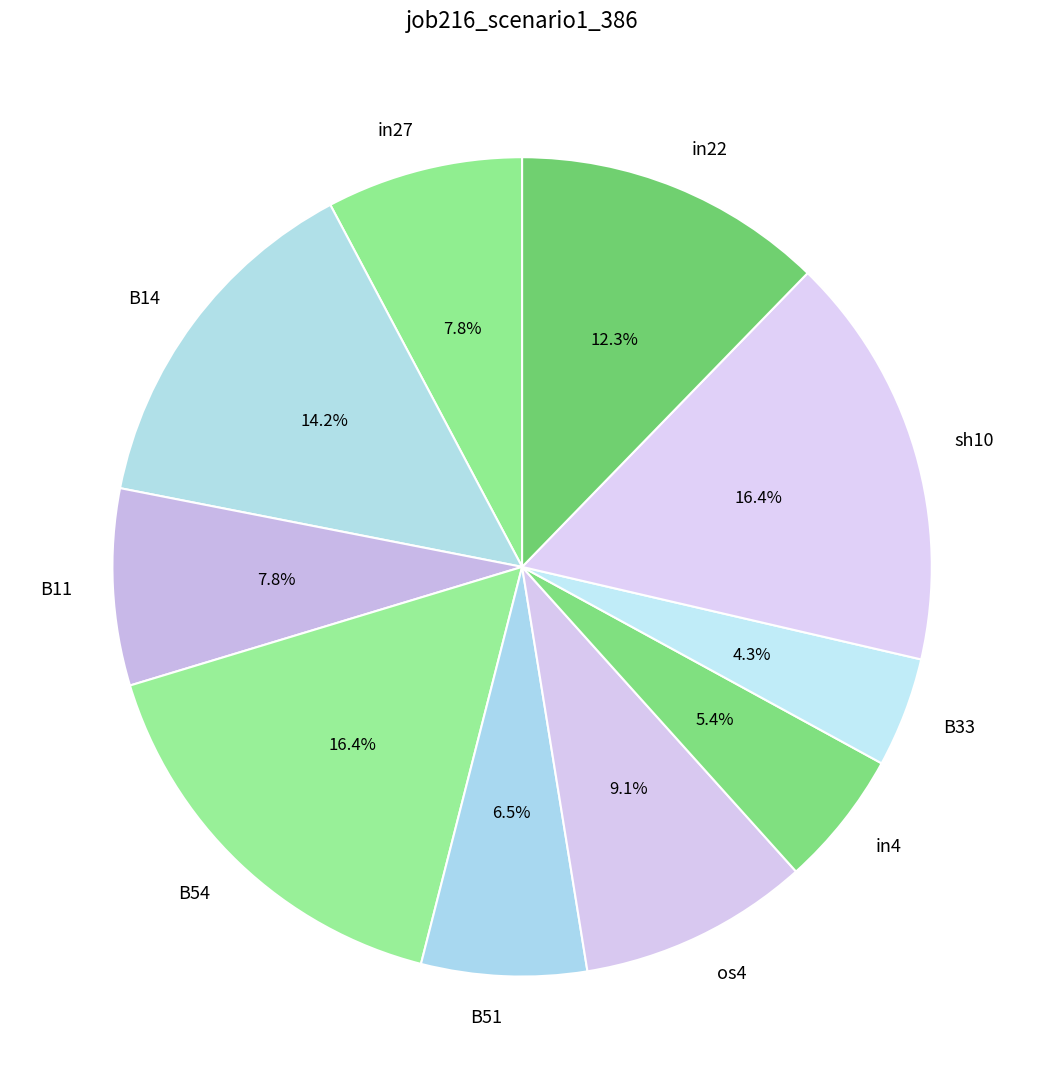

Is there a majority slice in this chart?

No